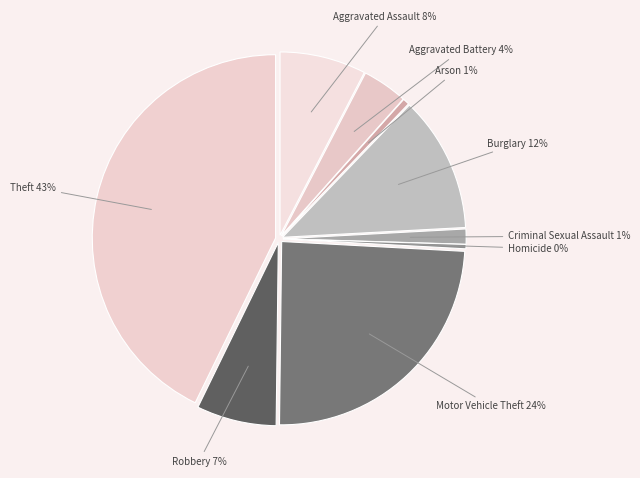

Is Aggravated Assault the majority of the pie?

No